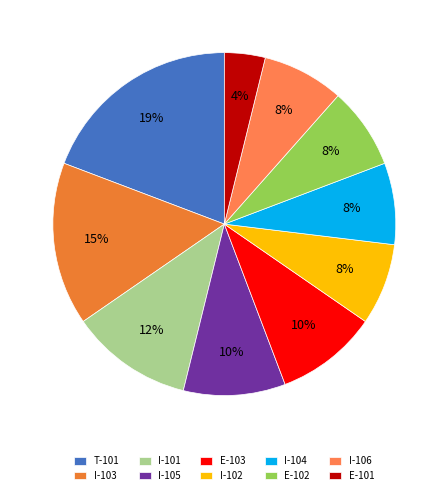

Which category has the smallest portion of the pie?

E-101